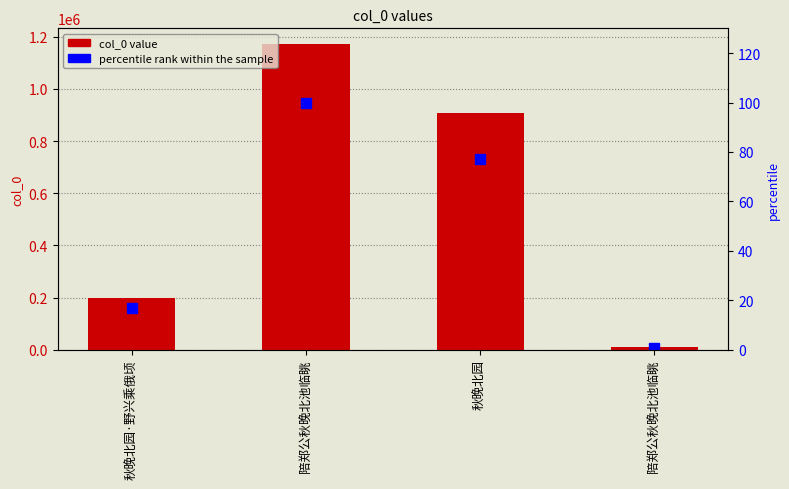

At which label is percentile rank within the sample closest to 50?

秋晚北园